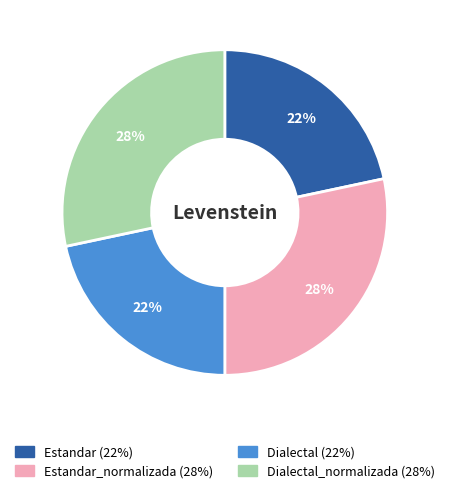

Does any single category account for the majority?

No